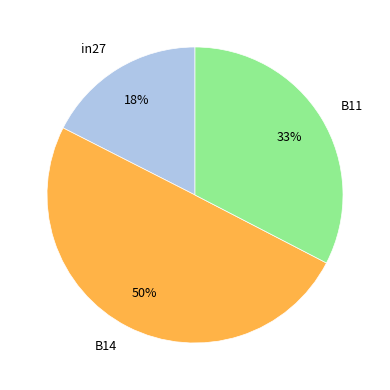

How many slices are in this pie chart?

3